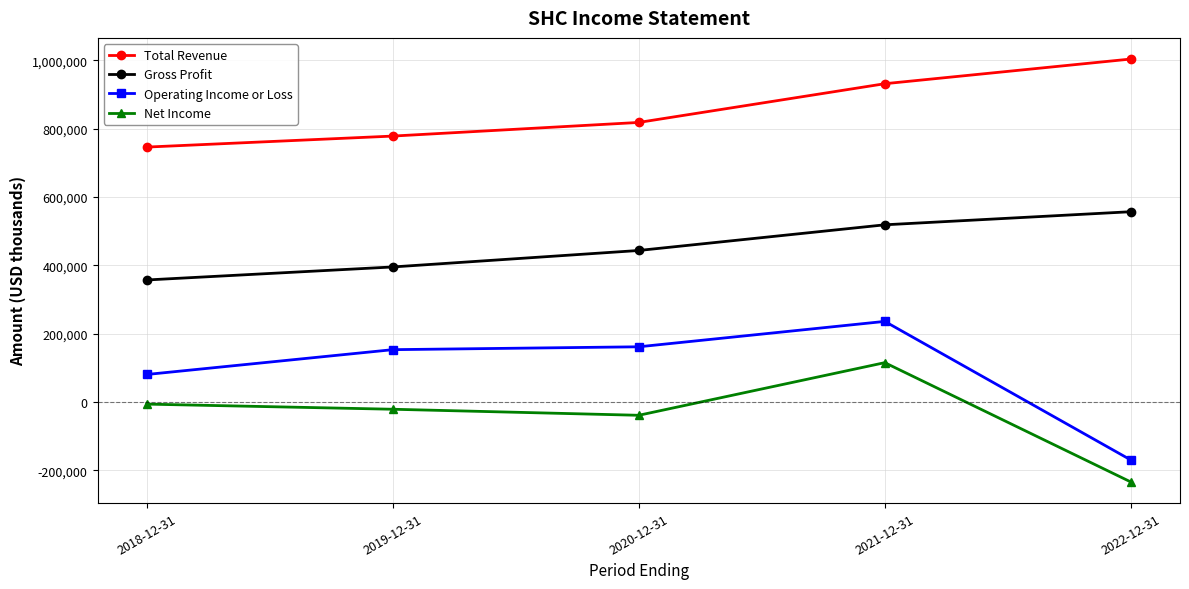

Read the Net Income value at 2018-12-31.

-5900